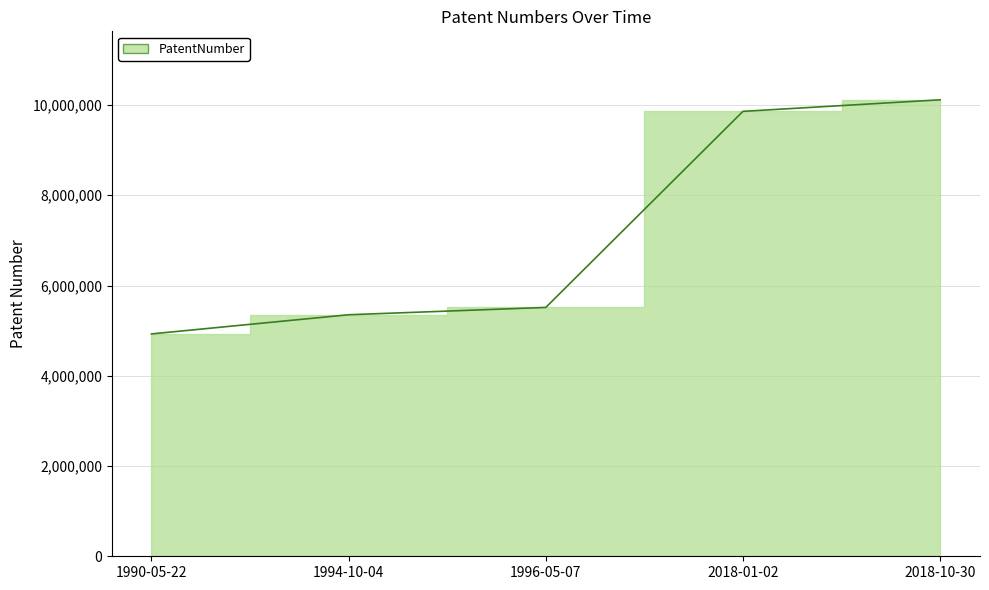

What is the label of the 2nd point from the right?

2018-01-02